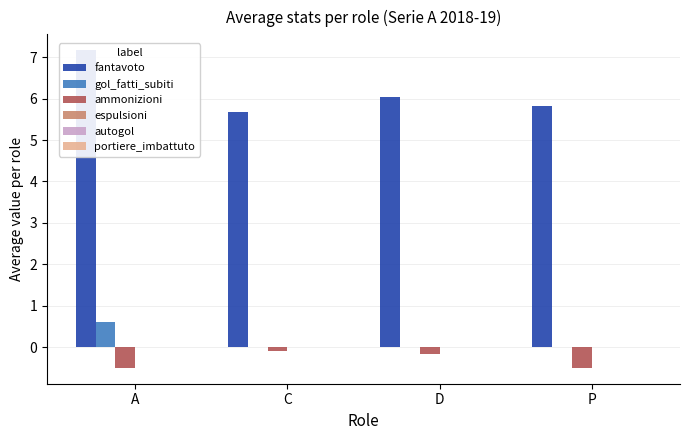

Reading left to right, transcribe all the data shown in this chart.

fantavoto: A=7.2	C=5.7	D=6.0	P=5.8
gol_fatti_subiti: A=0.6	C=0.0	D=0.0	P=0.0
ammonizioni: A=-0.5	C=-0.1	D=-0.2	P=-0.5
espulsioni: A=0.0	C=0.0	D=0.0	P=0.0
autogol: A=0.0	C=0.0	D=0.0	P=0.0
portiere_imbattuto: A=0.0	C=0.0	D=0.0	P=0.0